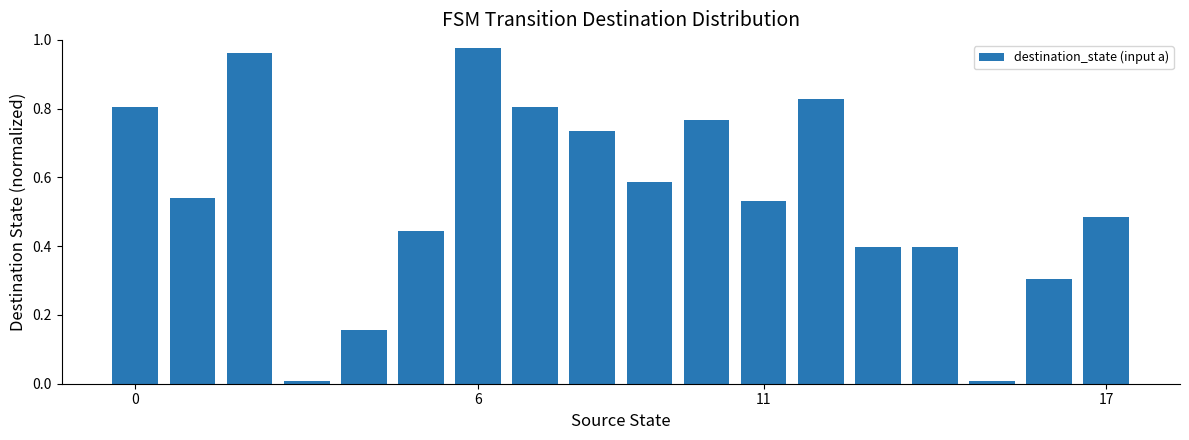

Count the number of data series in this chart.

1